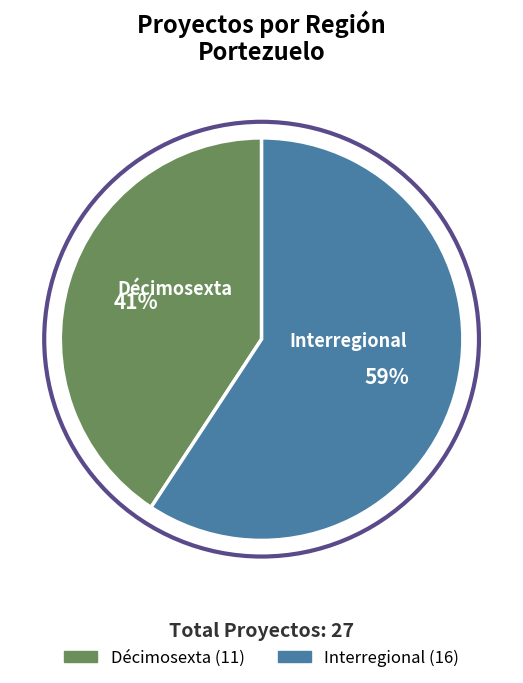

Rank the categories by value from highest to lowest.

Interregional, Décimosexta